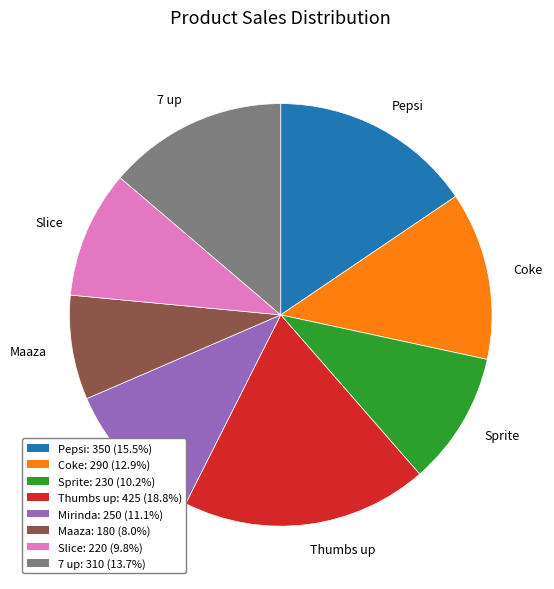

Combined, do Slice and Maaza account for over 50%?

No